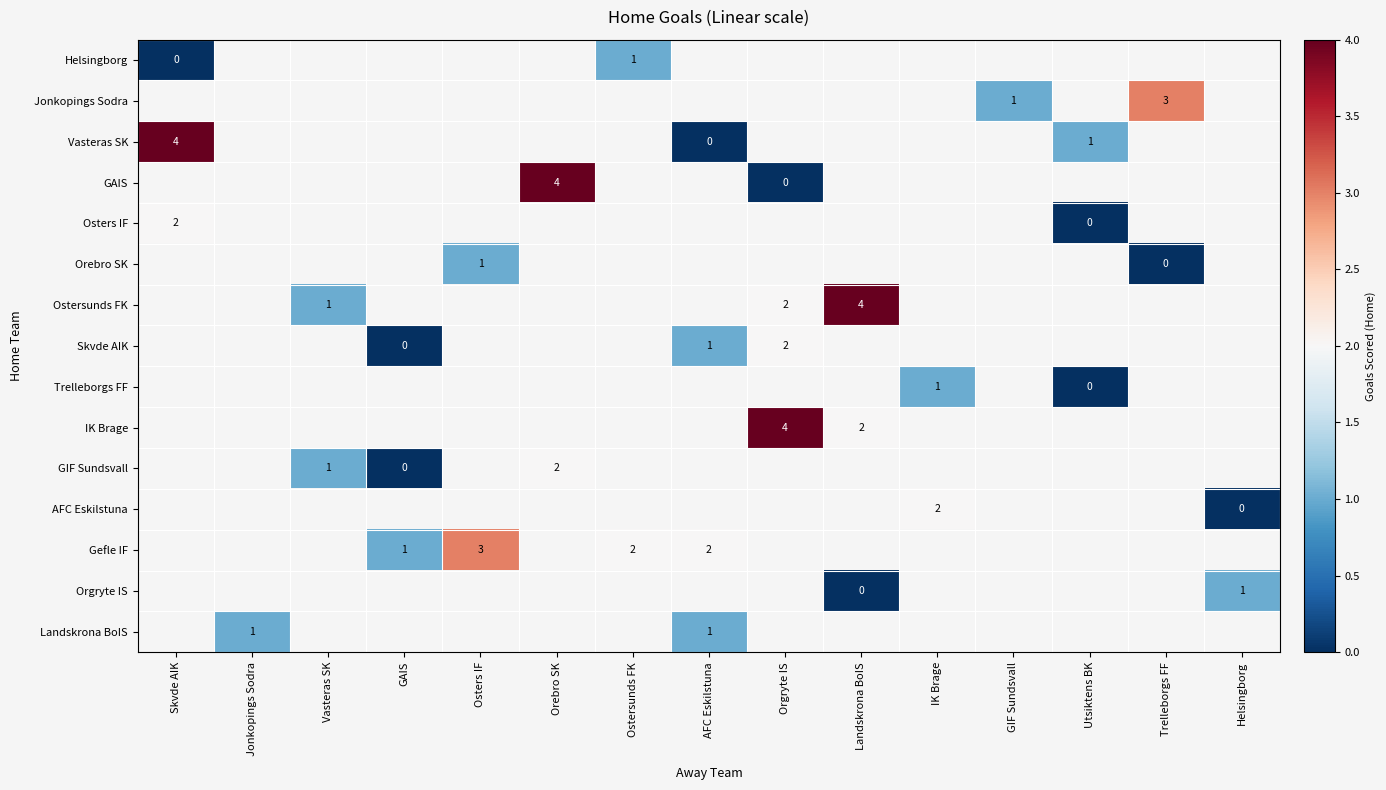

True or false: Skvde AIK has a value of 1.0 at AFC Eskilstuna.

True